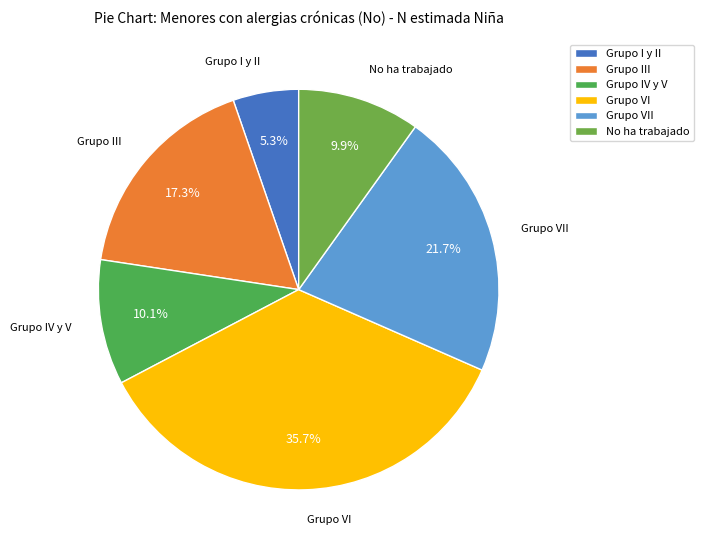

Count the number of slices in the pie.

6